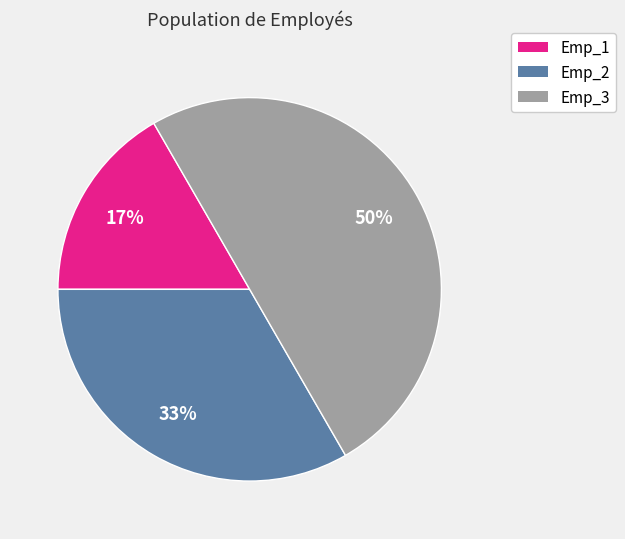

Which has a higher value, Emp_1 or Emp_3?

Emp_3